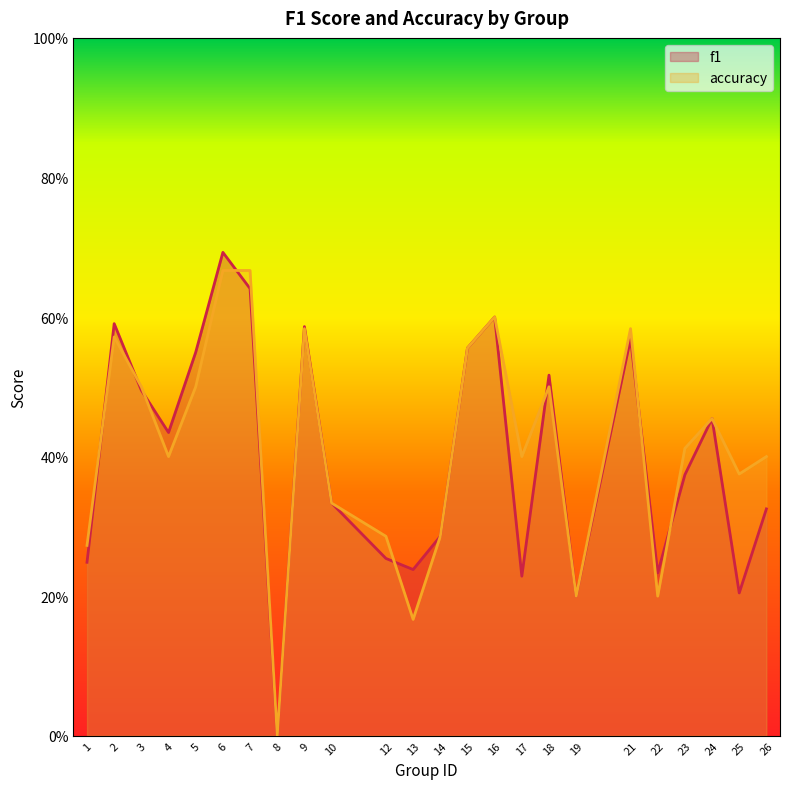

Rank the series by their maximum value, from lowest to highest.

accuracy, f1